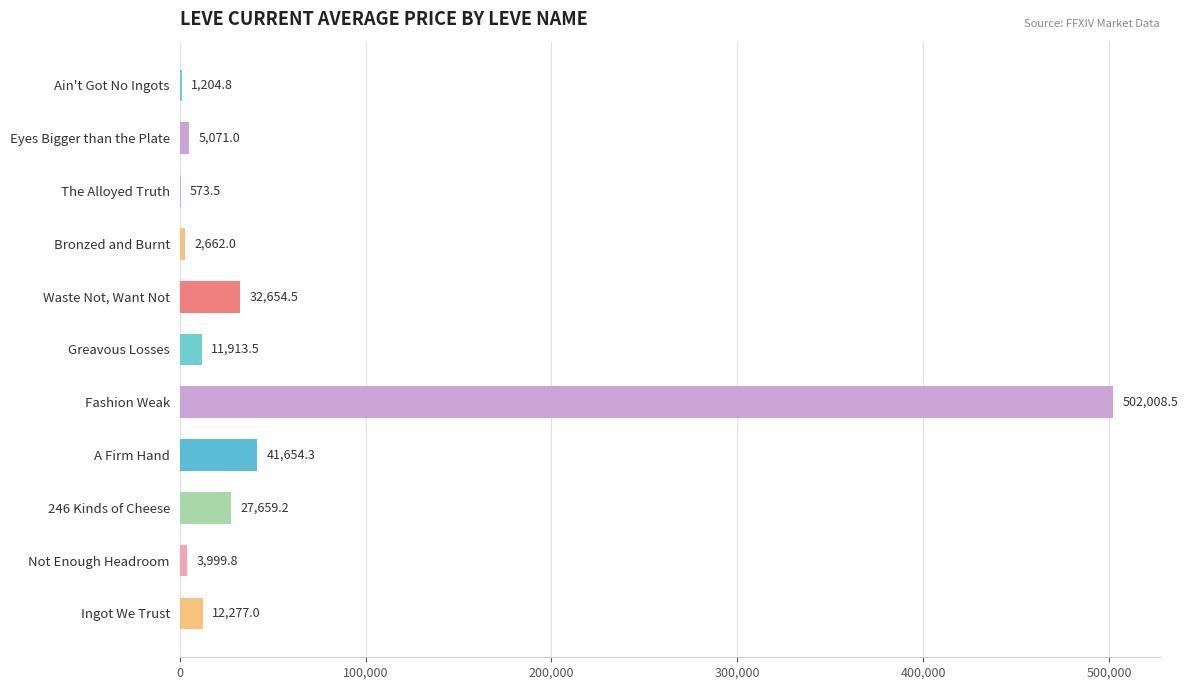

Reading bottom to top, list all the values displayed in this chart.

Ingot We Trust=12277.0	Not Enough Headroom=3999.8	246 Kinds of Cheese=27659.2	A Firm Hand=41654.3	Fashion Weak=502008.5	Greavous Losses=11913.5	Waste Not, Want Not=32654.5	Bronzed and Burnt=2662.0	The Alloyed Truth=573.5	Eyes Bigger than the Plate=5071.0	Ain't Got No Ingots=1204.8